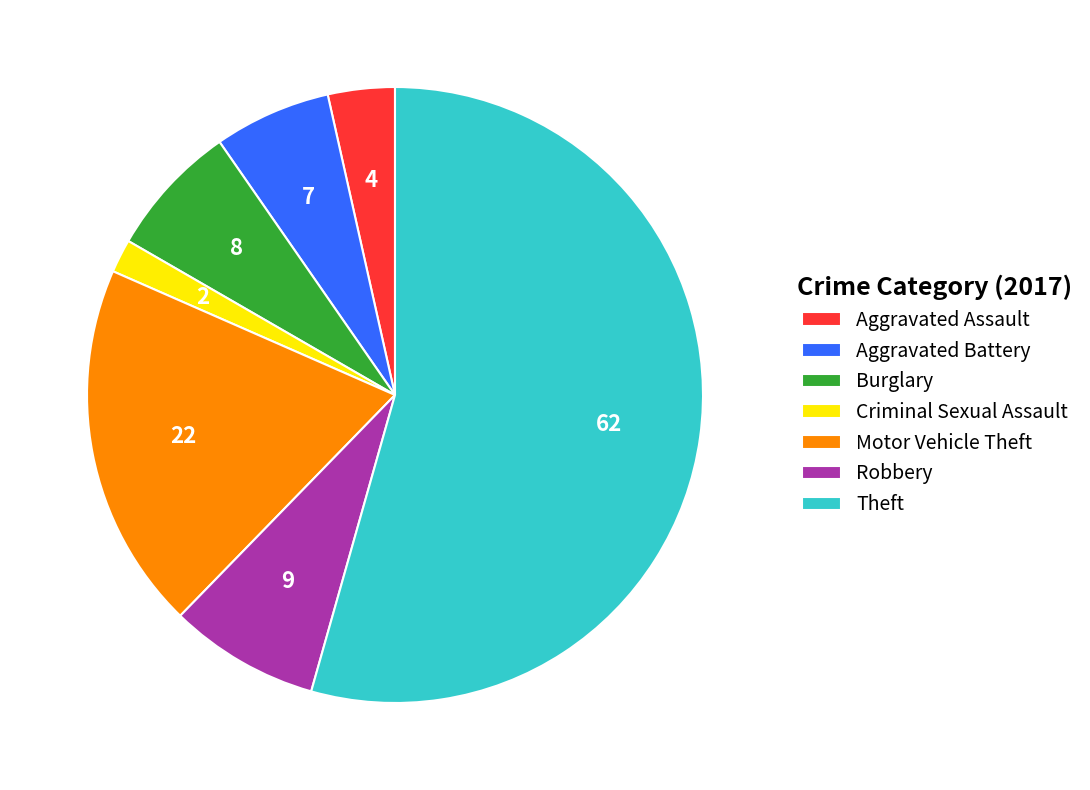

Which slice is the largest?

Theft